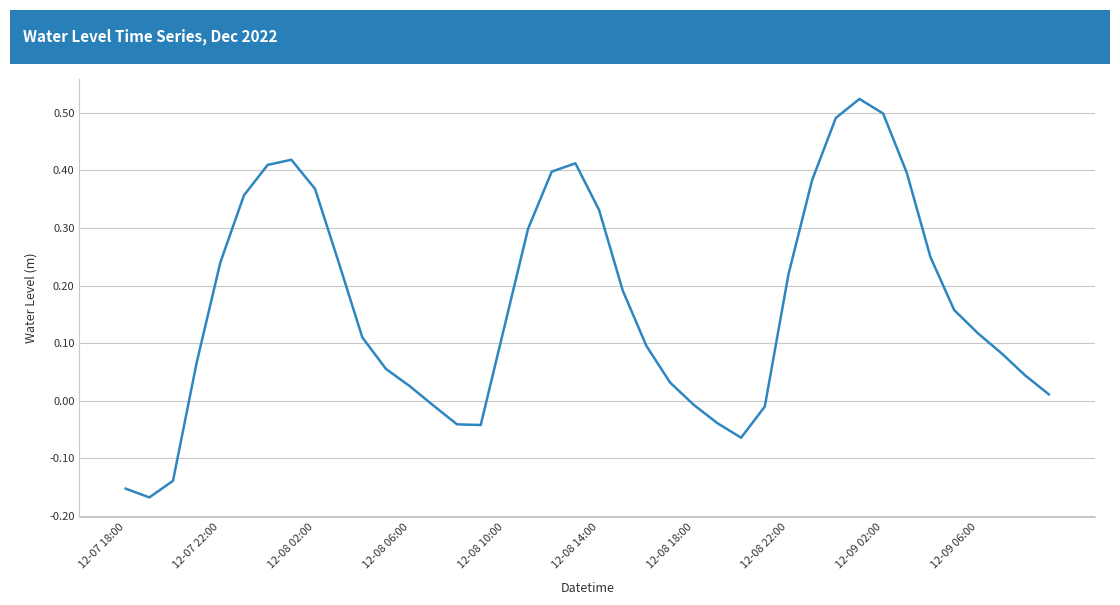

What is the difference between the maximum and minimum values?

0.7